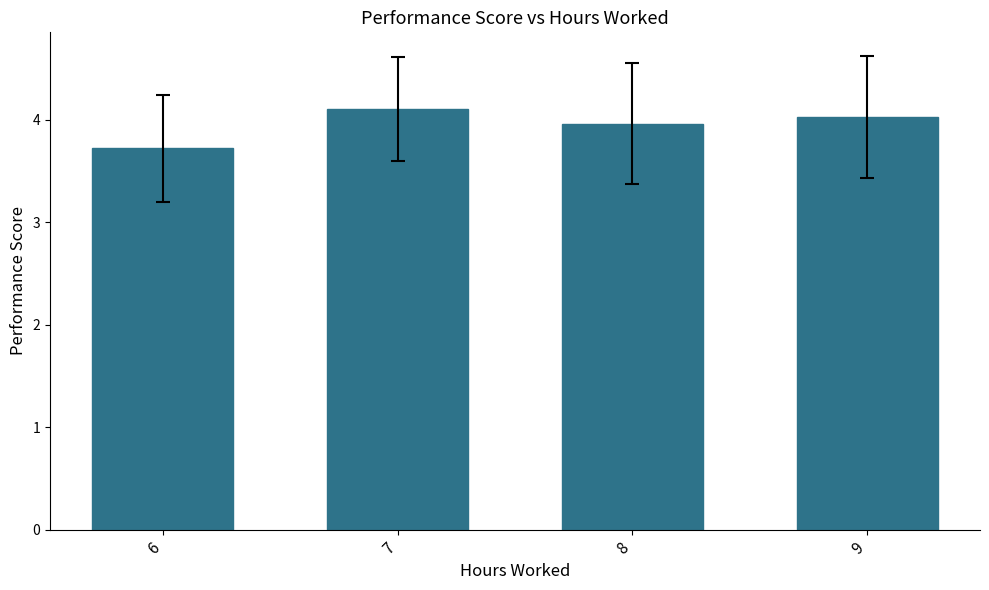

Is it true that the value at 9 is 4.0?

True